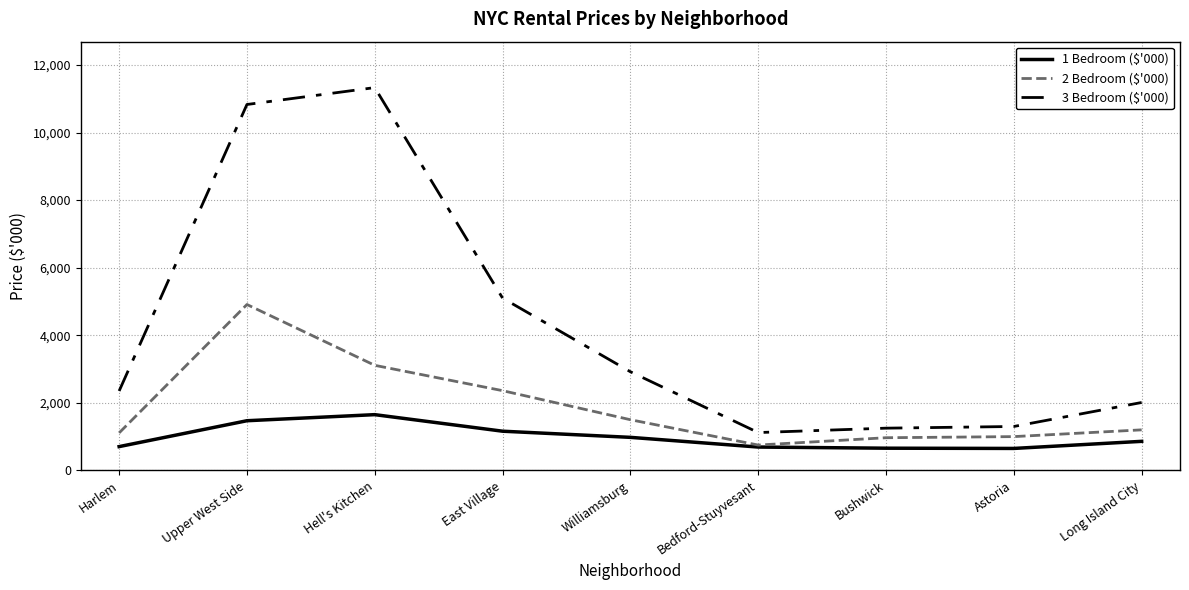

The value of 1 Bedroom ($'000) at Long Island City is 292. True or false?

False